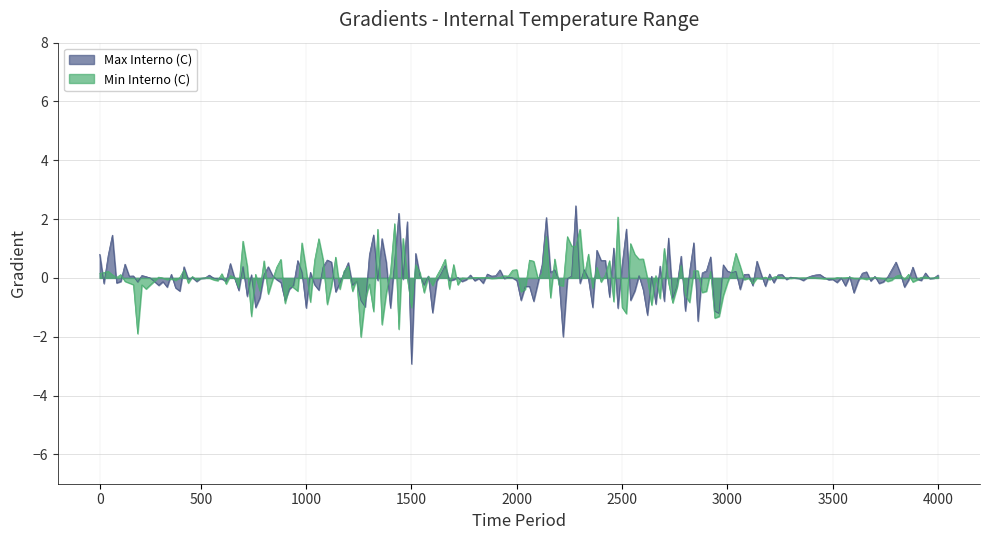

What is the sum of all Max Interno (C) values?

2.1